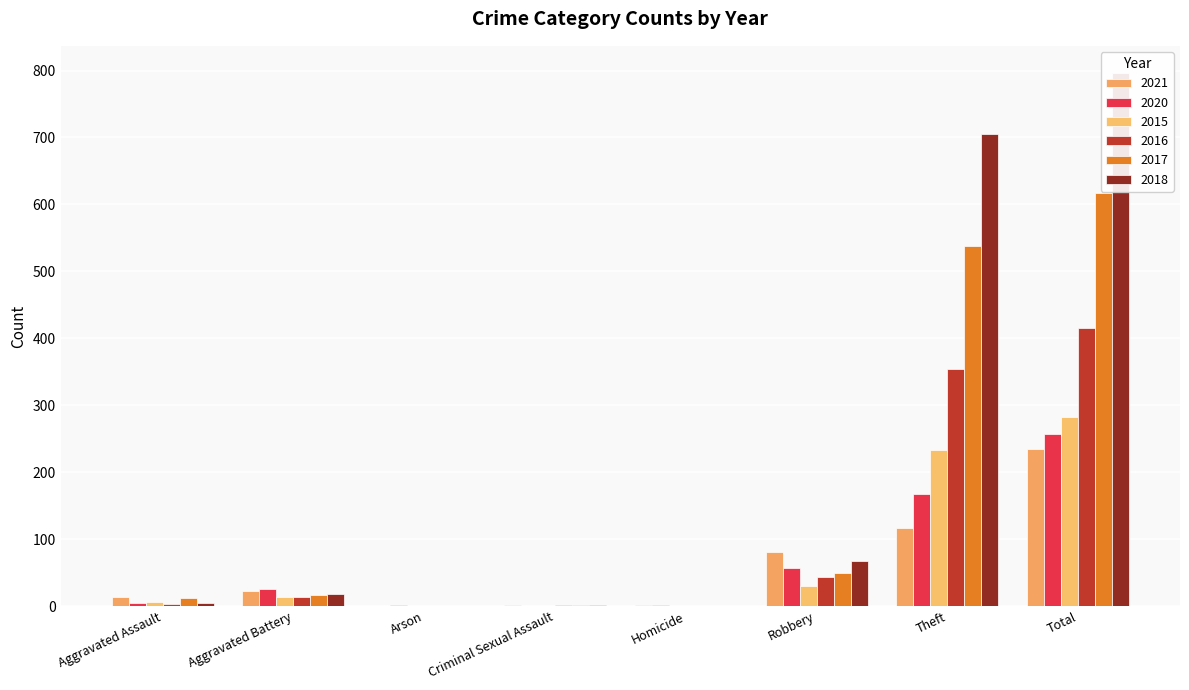

Which series has the widest spread of values?

2018